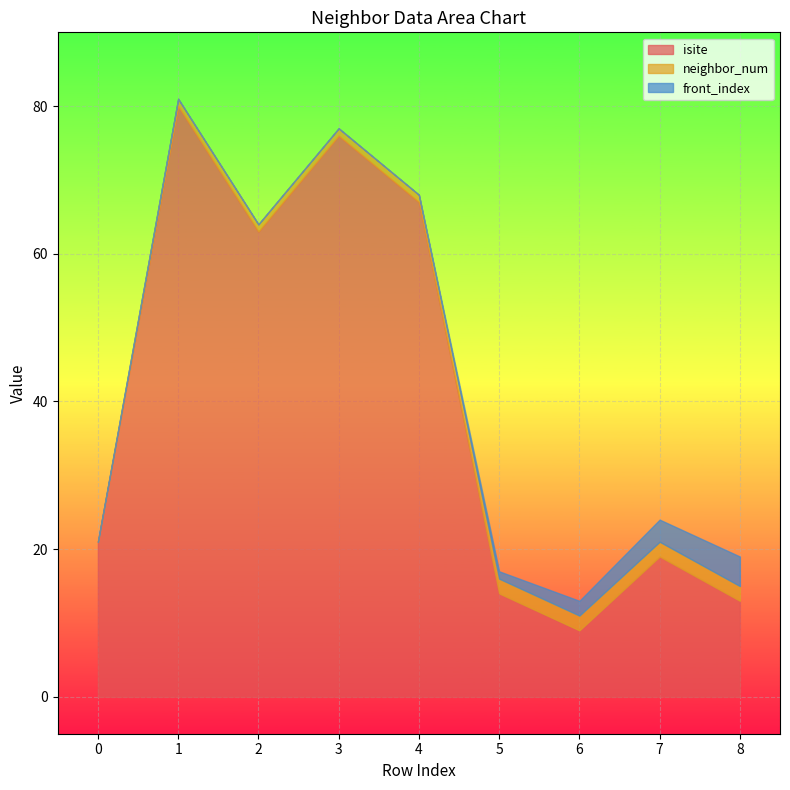

What is the difference between the front_index values at 4 and 5?

1